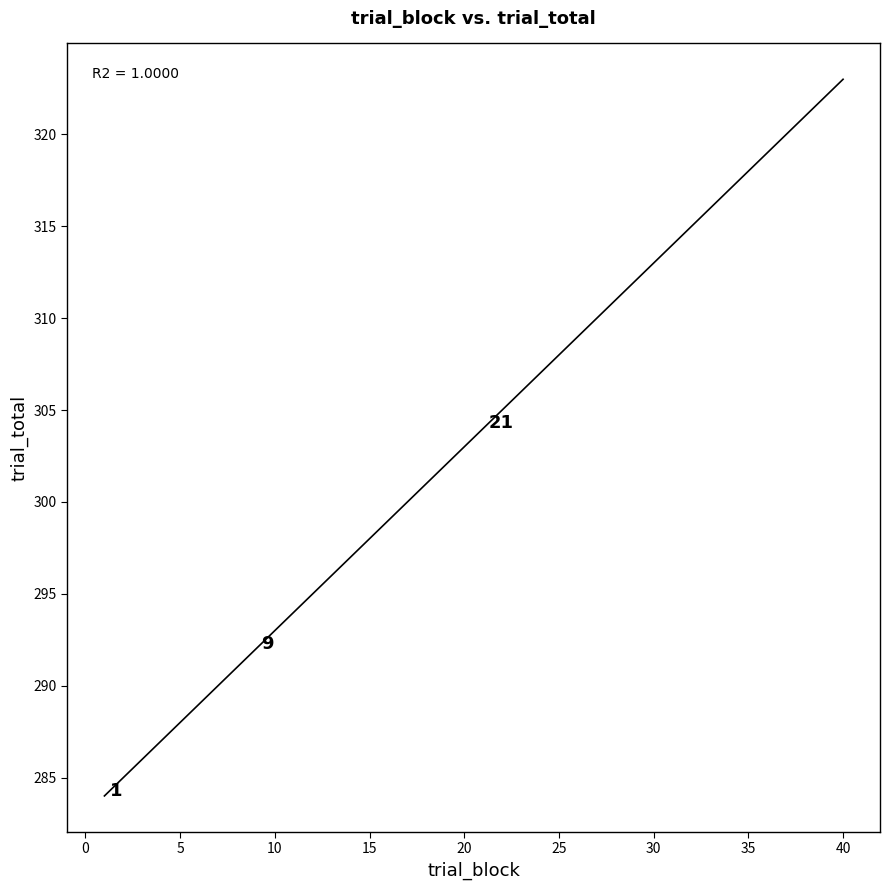

What is the range of Y values (max minus min)?

39